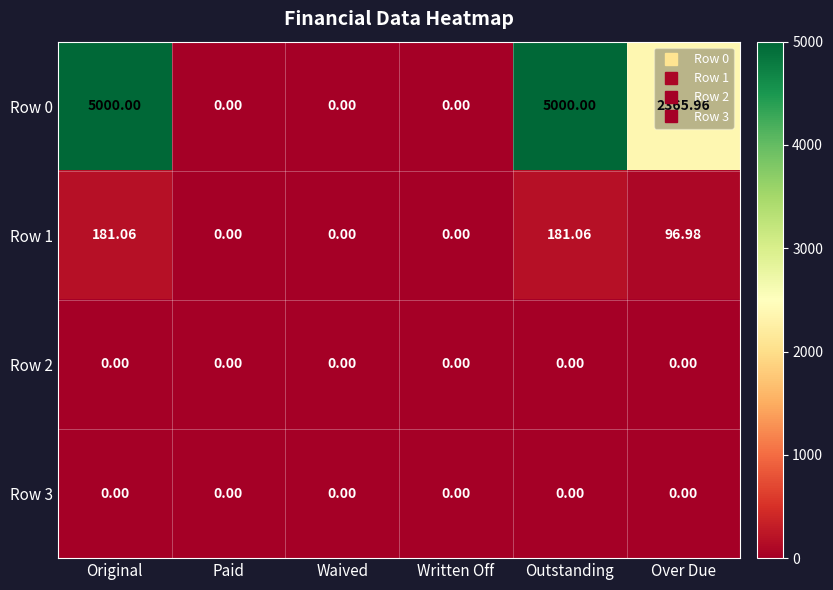

Is the value of Row 0 at Over Due greater than the value of Row 2 at Written Off?

Yes